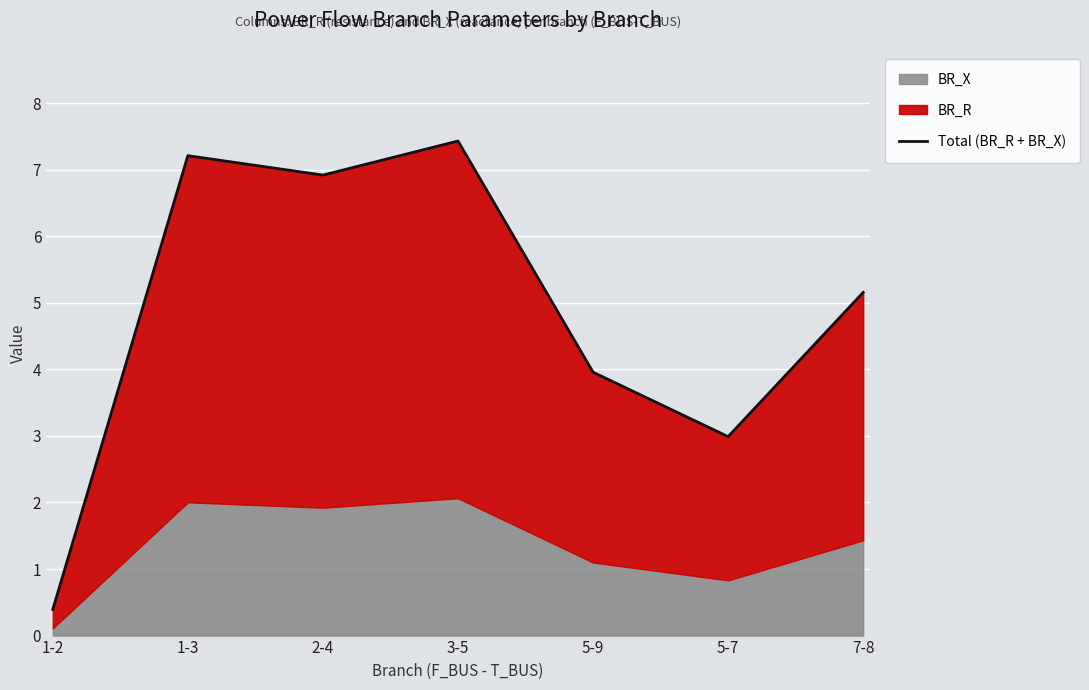

Approximately how many times larger is the value at 5-9 compared to 3-5?

0.5